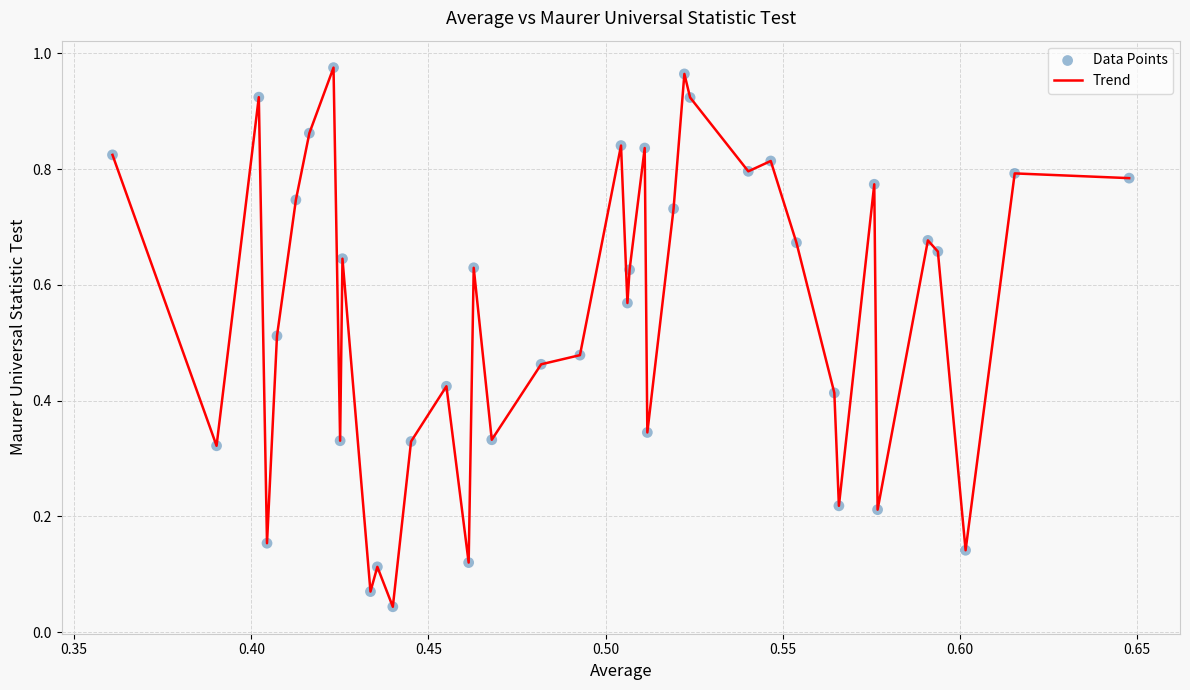

Does the chart have visible grid lines?

Yes